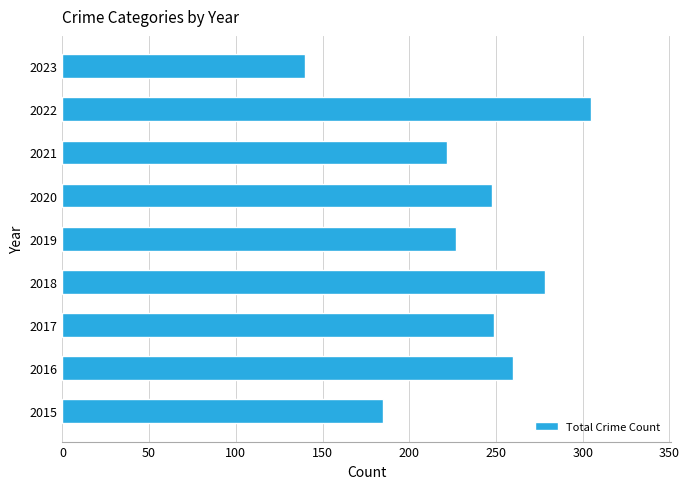

Which has a higher value, 2019 or 2018?

2018